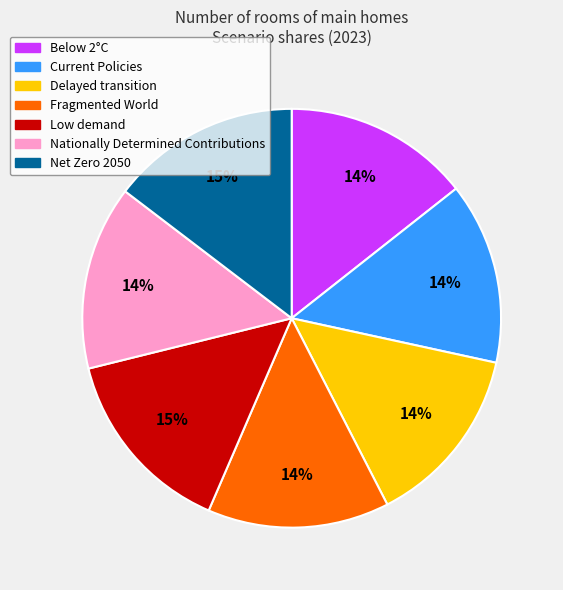

Does Below 2°C account for over 50% of the chart?

No